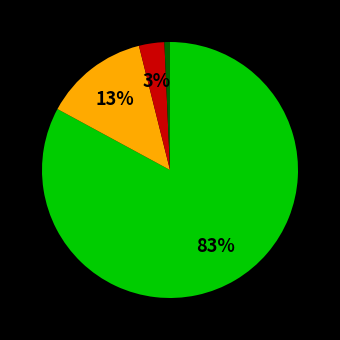

How many slices are in this pie chart?

4